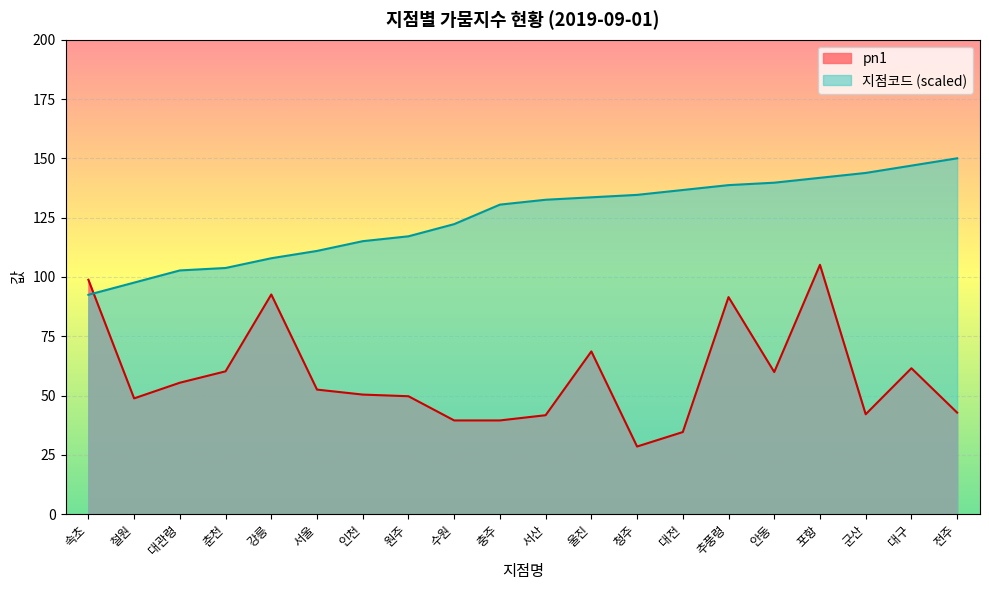

What is the sum of the pn1 values at 철원 and 안동?

108.7